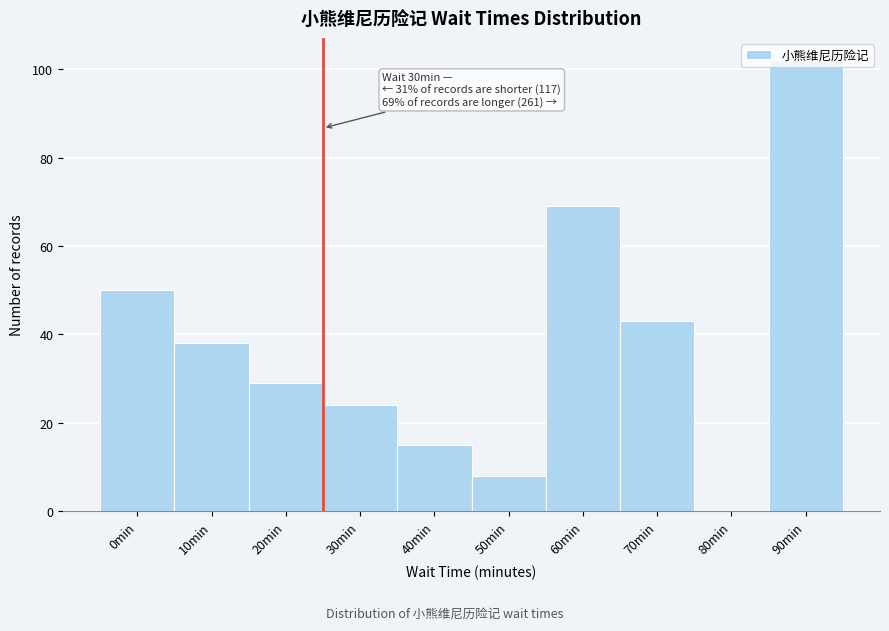

What is the greatest value displayed?

102